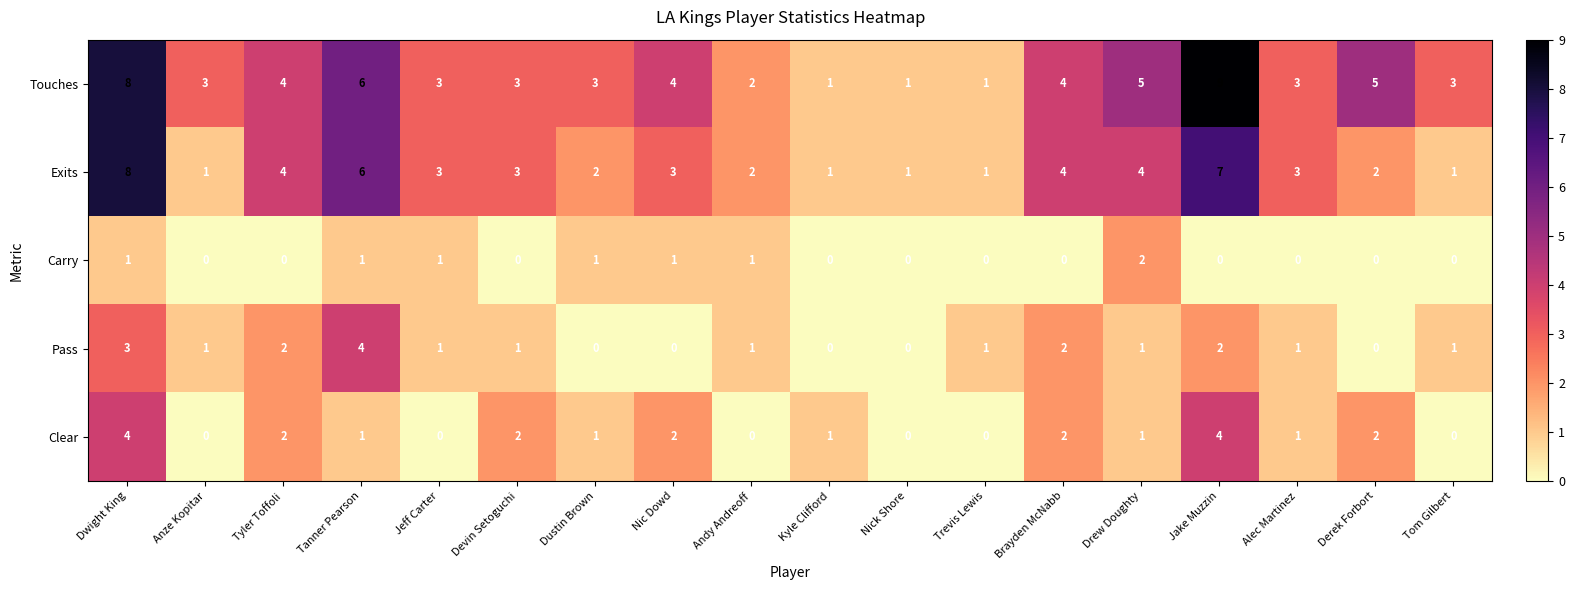

What is the difference between the second highest and minimum values in the Clear series?

4